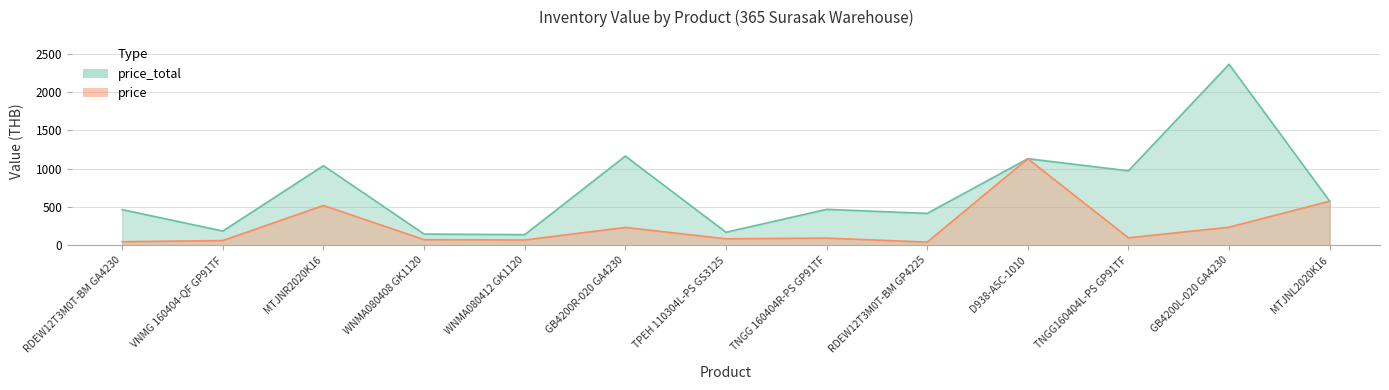

Reading left to right, extract all data points from this chart.

price_total: 466.1	186.0	1040.4	146.7	139.1	1165.2	170.0	469.6	416.4	1131.3	973.3	2365.0	576.5
price: 46.6	62.0	520.2	73.3	69.5	233.1	85.0	93.9	41.6	1131.3	97.3	236.5	576.5